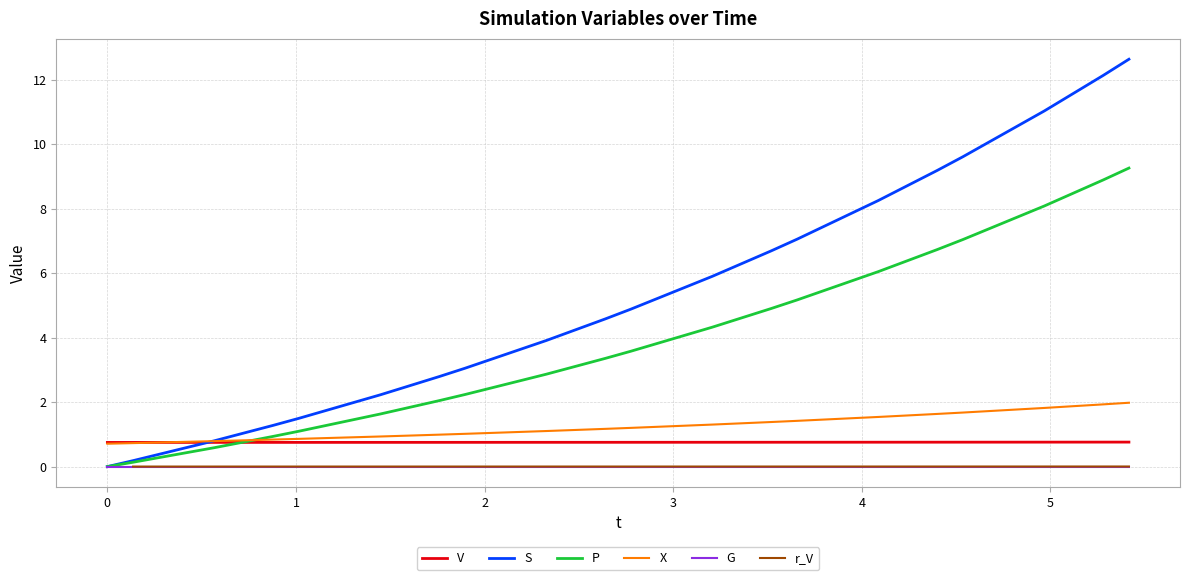

True or false: G and V intersect in this chart.

False